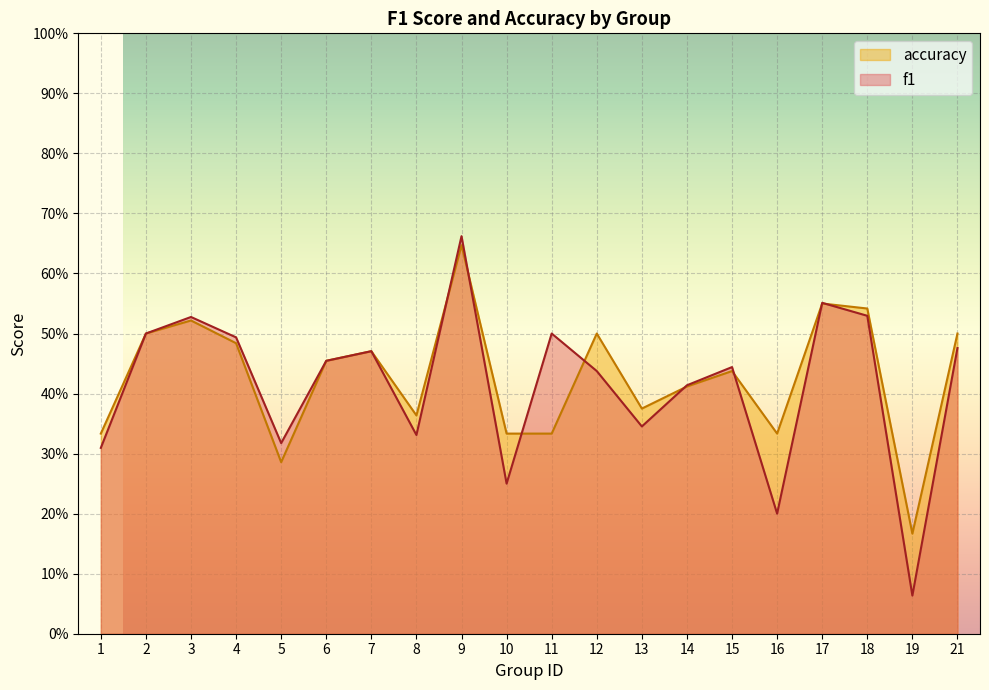

How many times do f1 and accuracy cross each other?

8